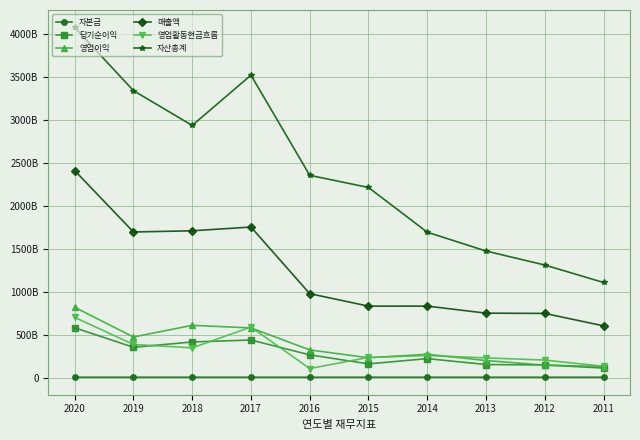

List the series in order of their peak value, lowest first.

자본금, 당기순이익, 영업활동현금흐름, 영업이익, 매출액, 자산총계